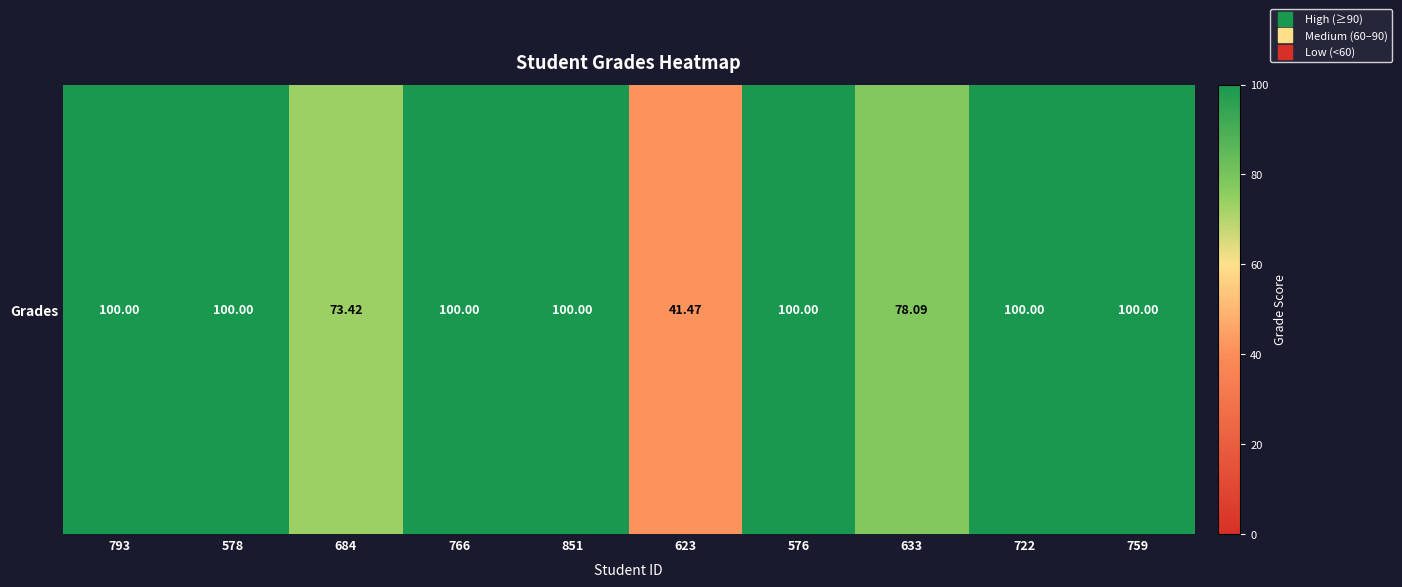

How many values are below 100?

3